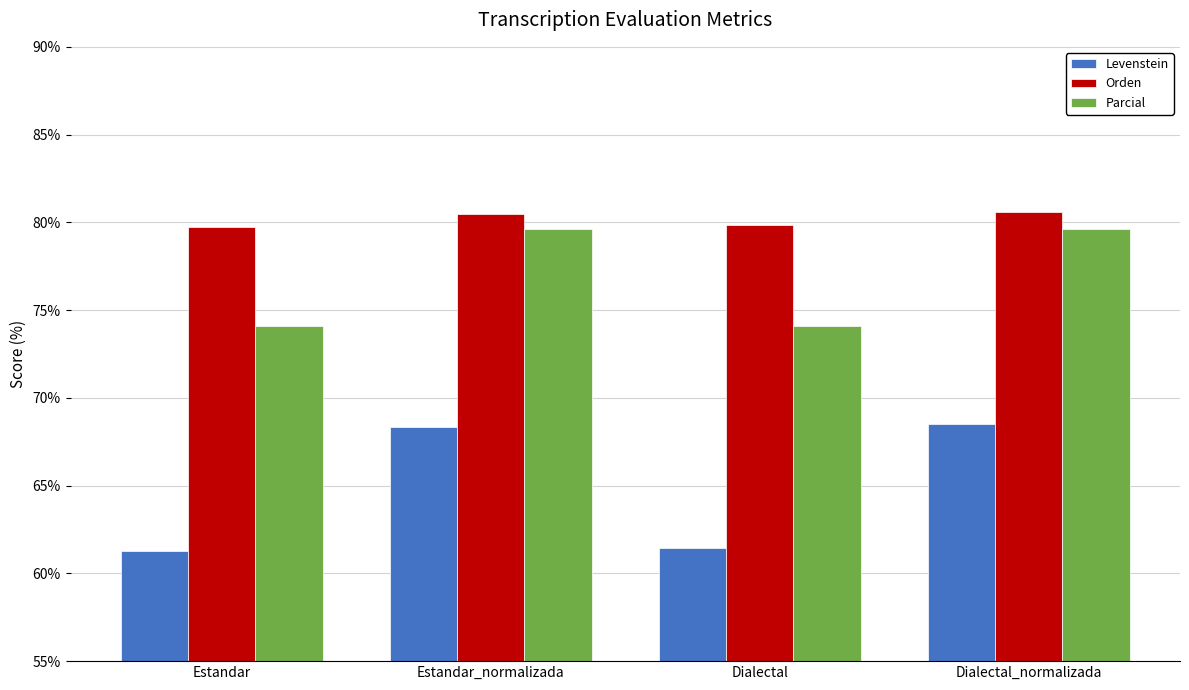

What is the minimum value shown in the chart?

61.3